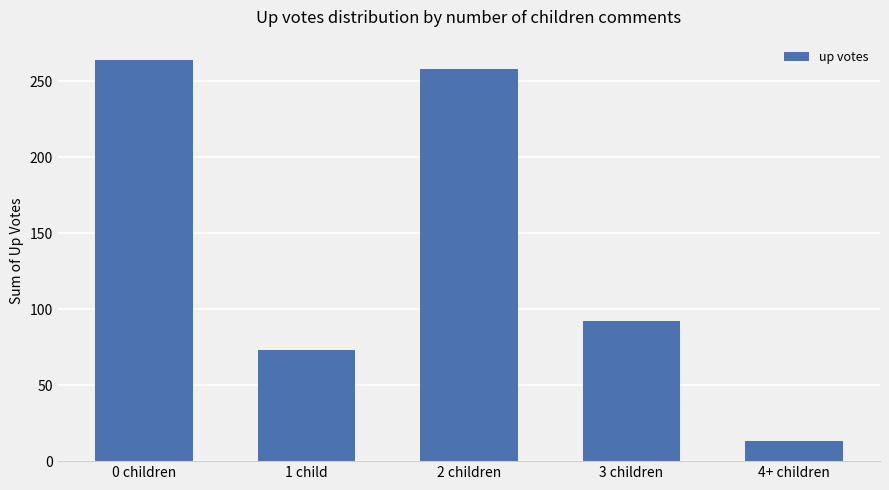

List the labels in order of value, largest first.

0 children, 2 children, 3 children, 1 child, 4+ children